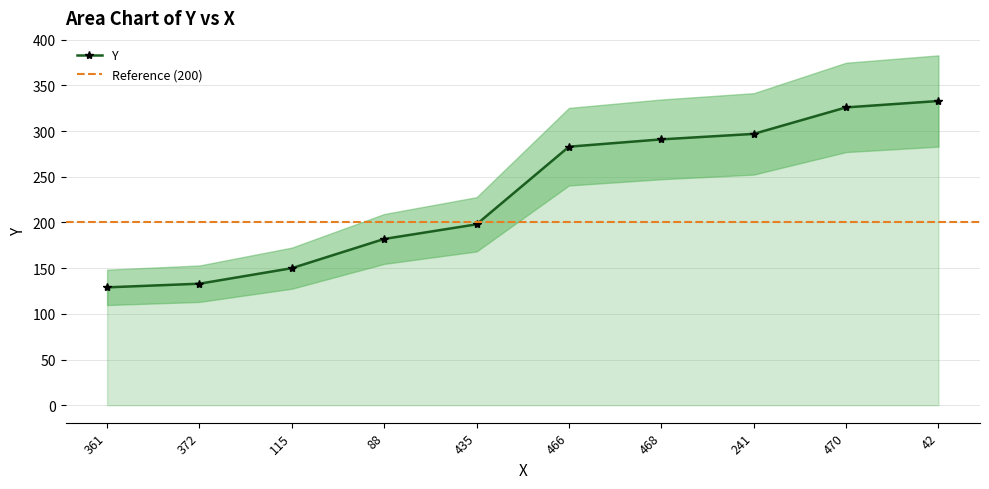

Where is the data nearest to the value 231?

435